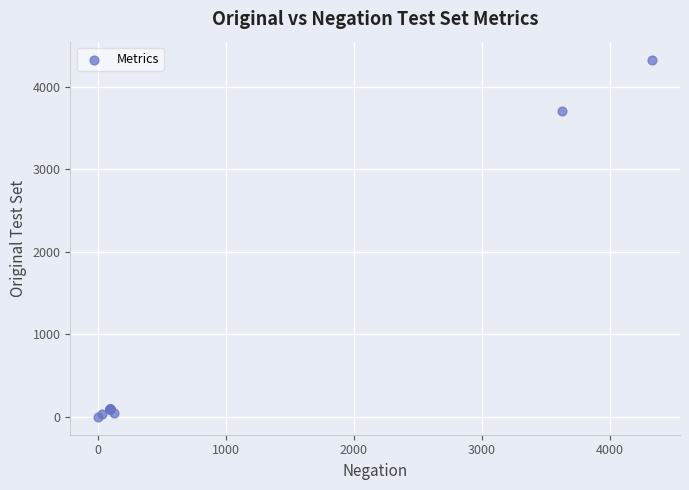

What Y value in the scatter plot is closest to 2165?

3710.0